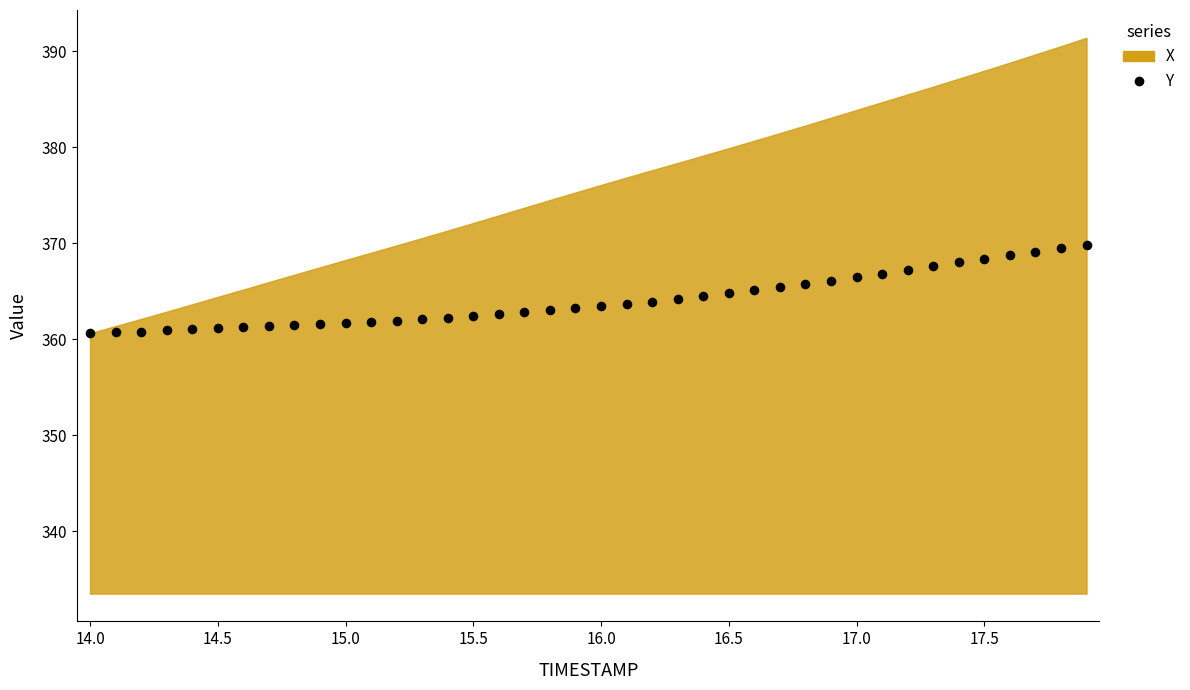

What is the range of X values (max minus min)?

3.9